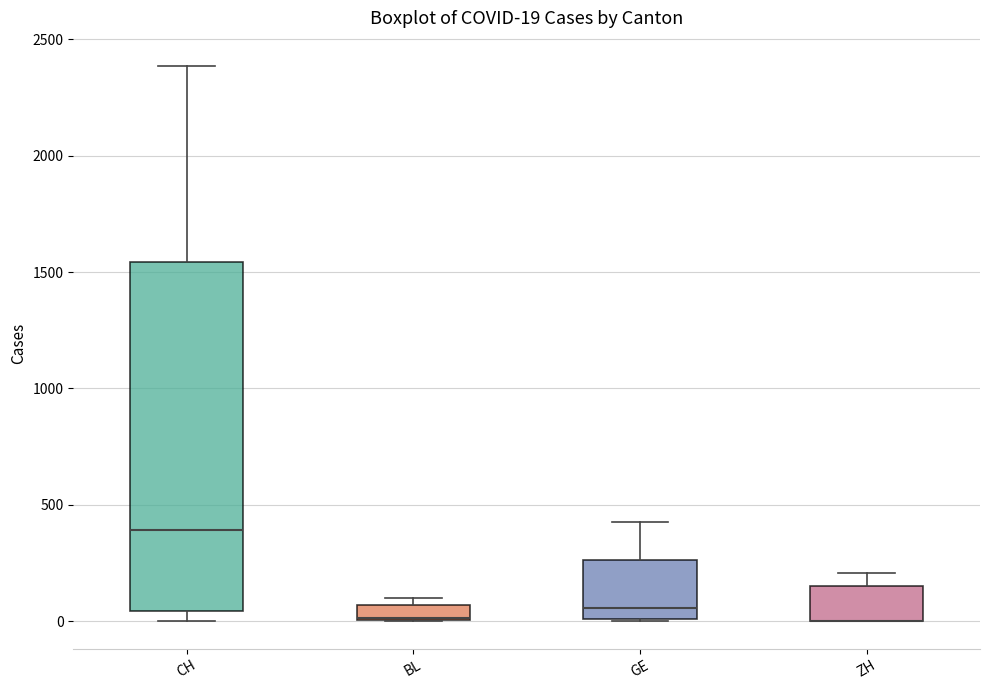

Comparing the boxes themselves (not the whiskers), which one is the tallest?

CH